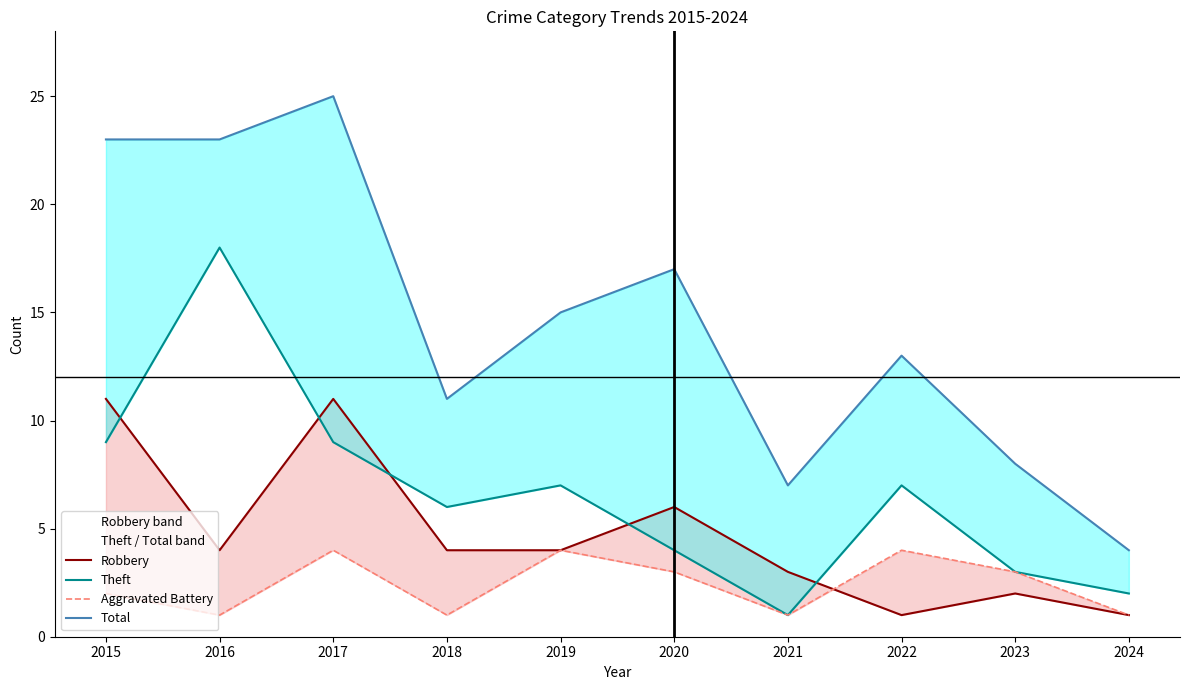

What is the average value of the Robbery series?

5